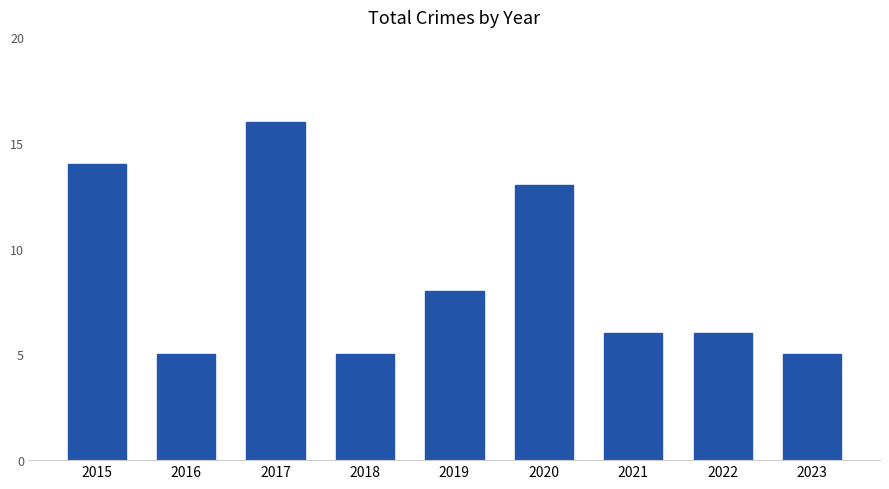

Is it true that the value at 2015 is 14?

True